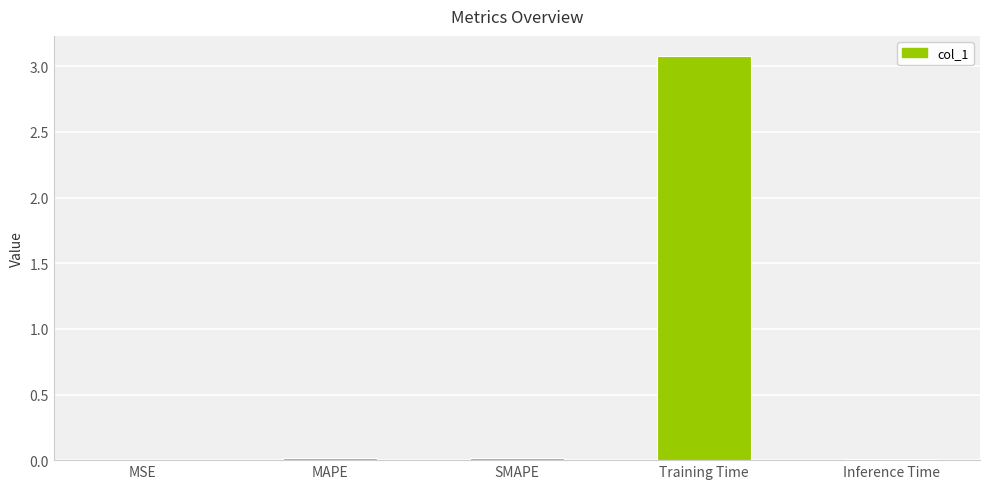

Which category has the highest value across all series?

Training Time